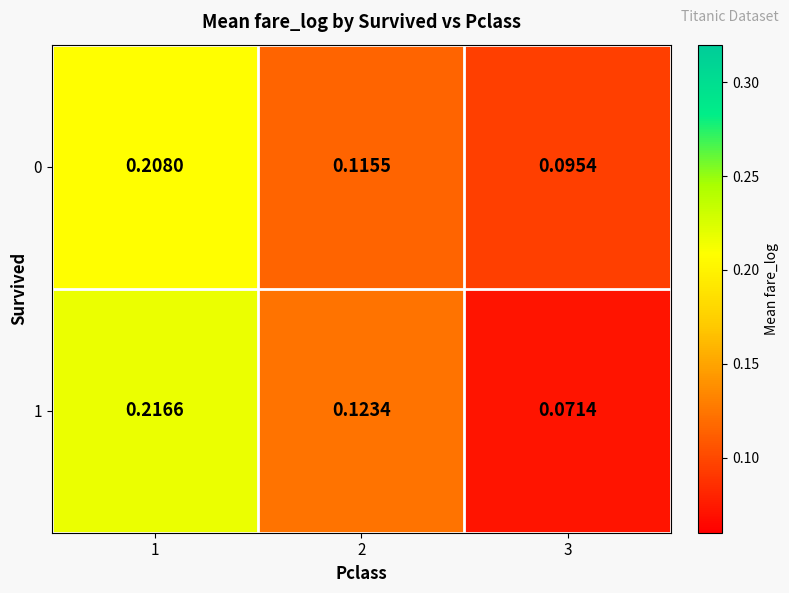

Between 2 and 3, which series saw the biggest shift?

1